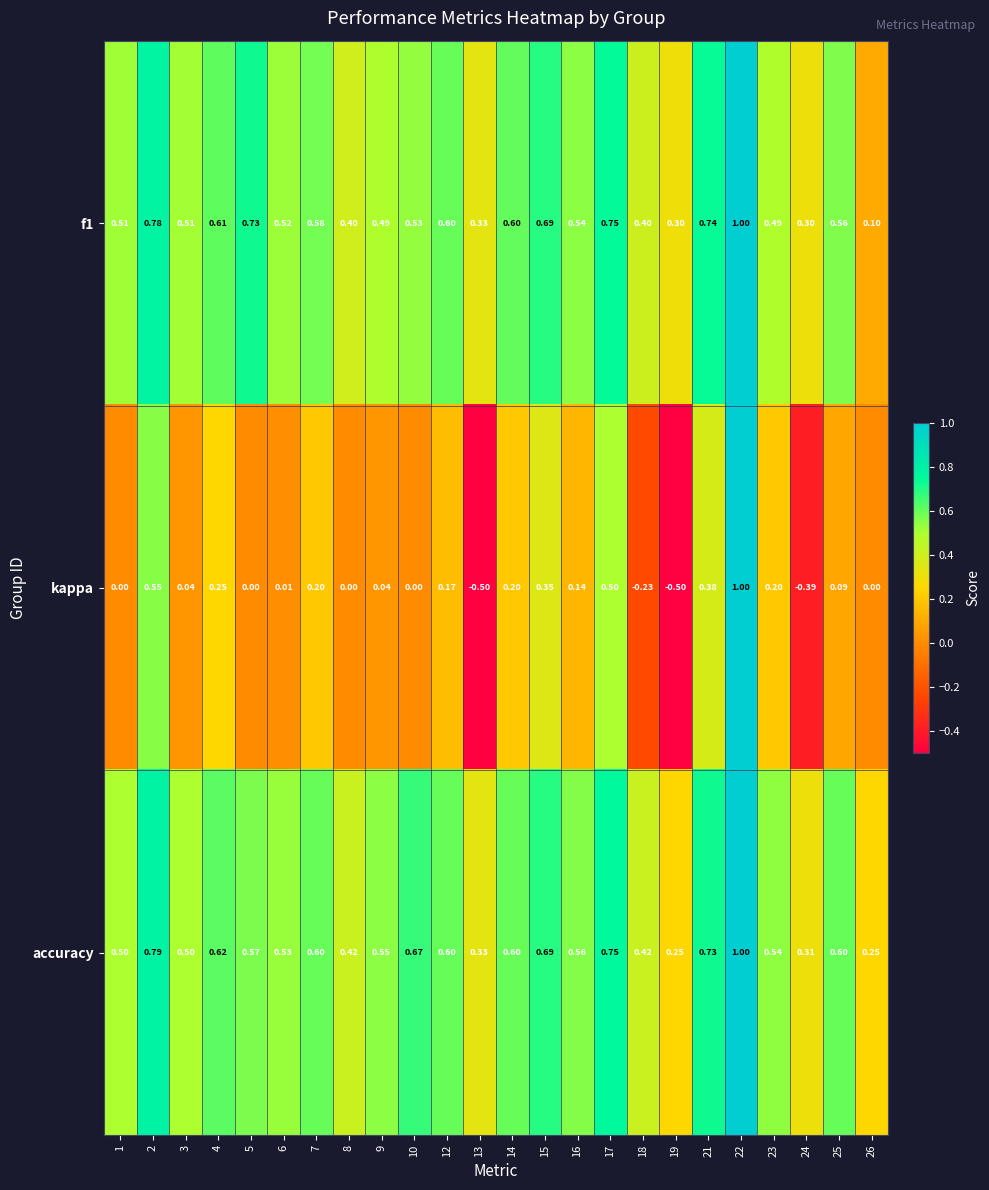

Which series has the largest total across all categories?

accuracy